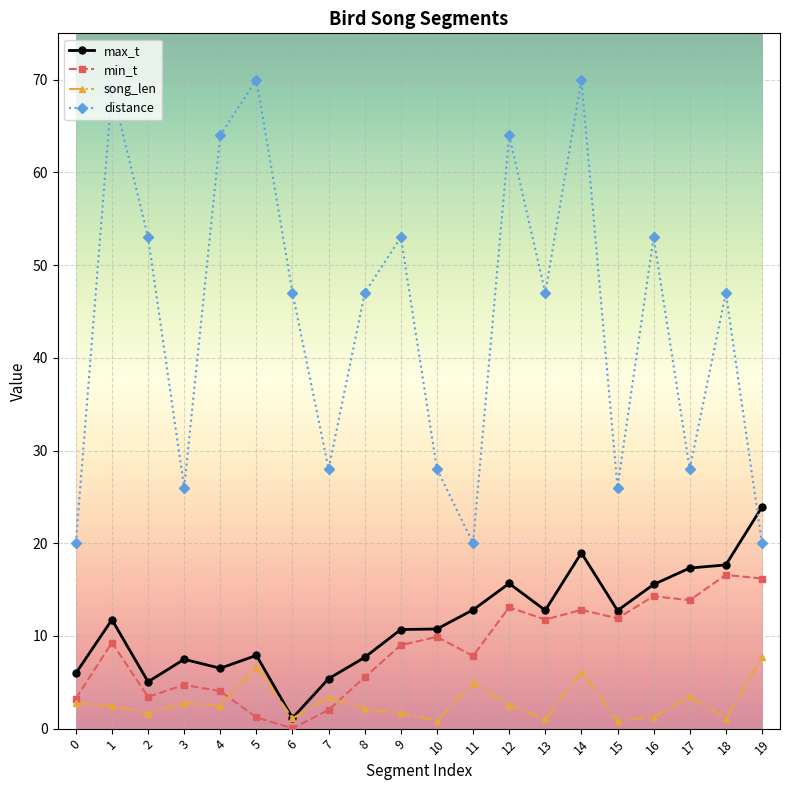

True or false: min_t and distance intersect in this chart.

False